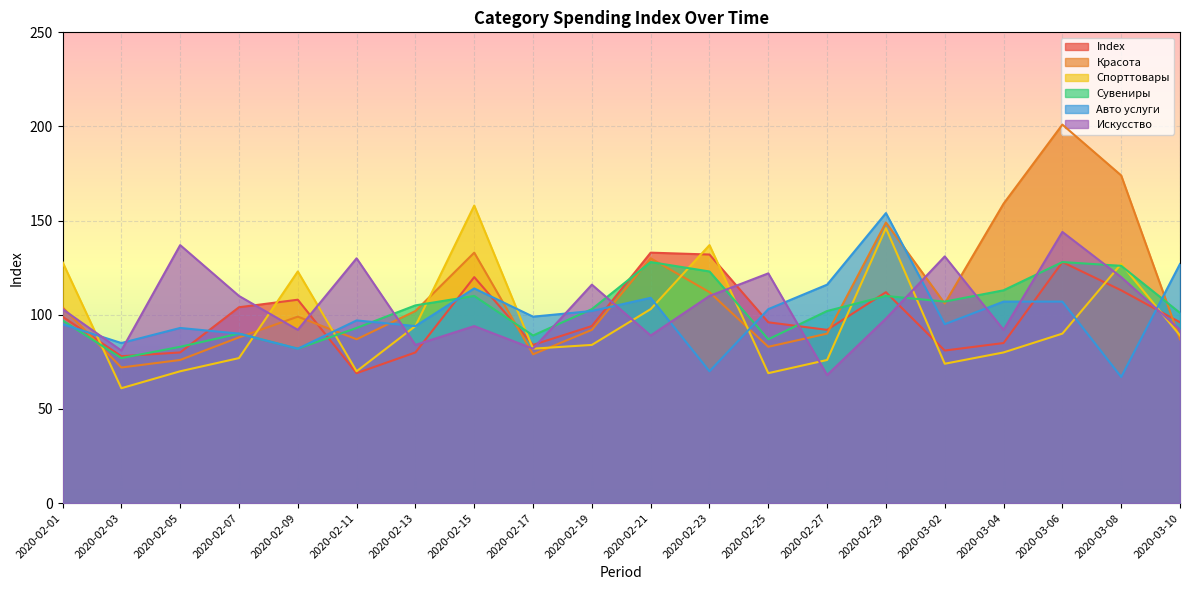

Where is Авто услуги nearest to the value 110?

2020-02-21